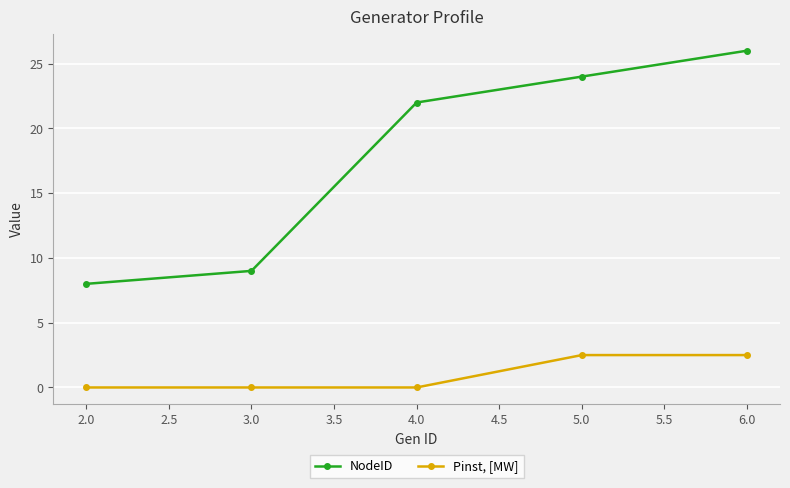

What is the difference between the second highest and minimum values in the NodeID series?

16.0